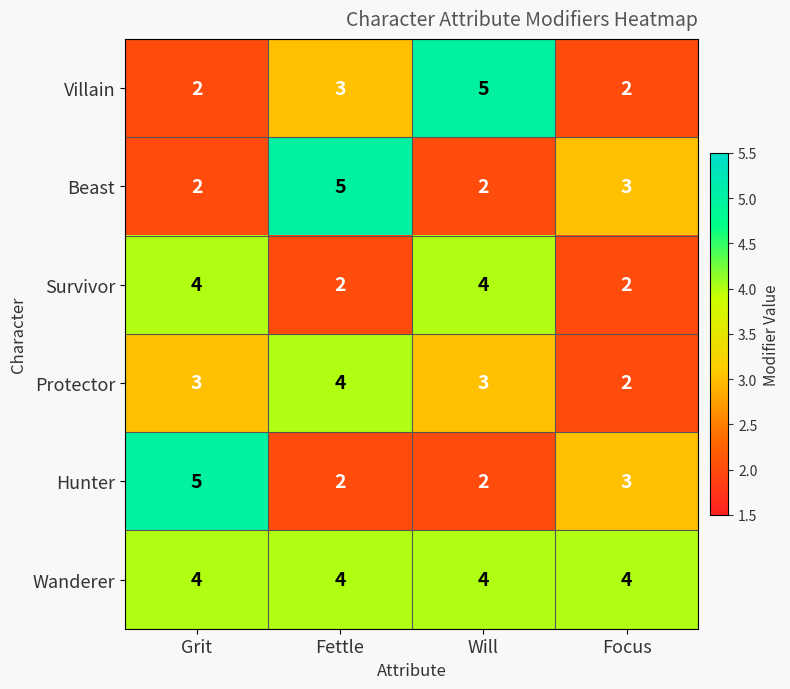

What is the maximum value shown in the chart?

5